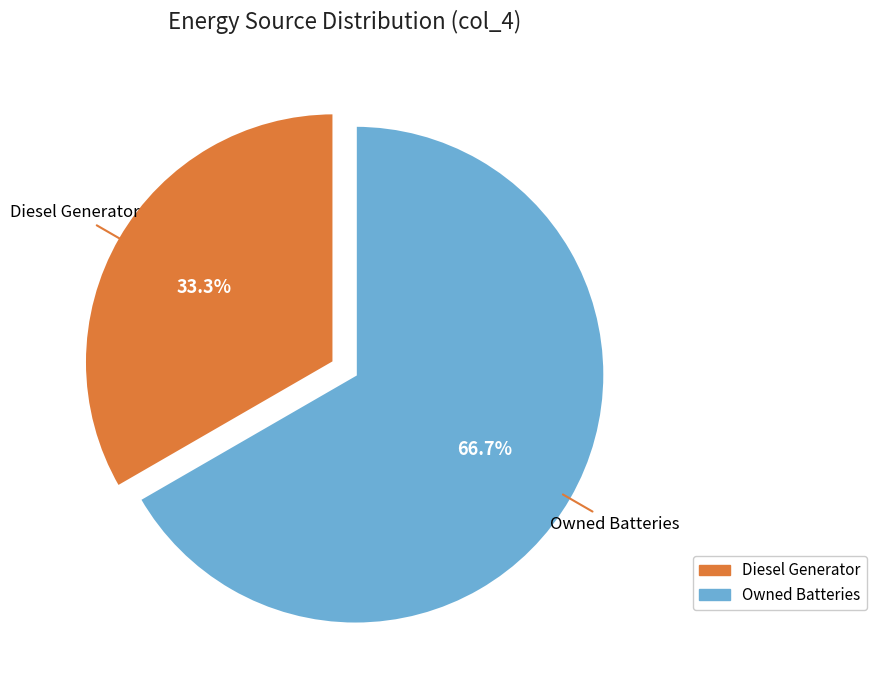

Is there a majority slice in this chart?

Yes